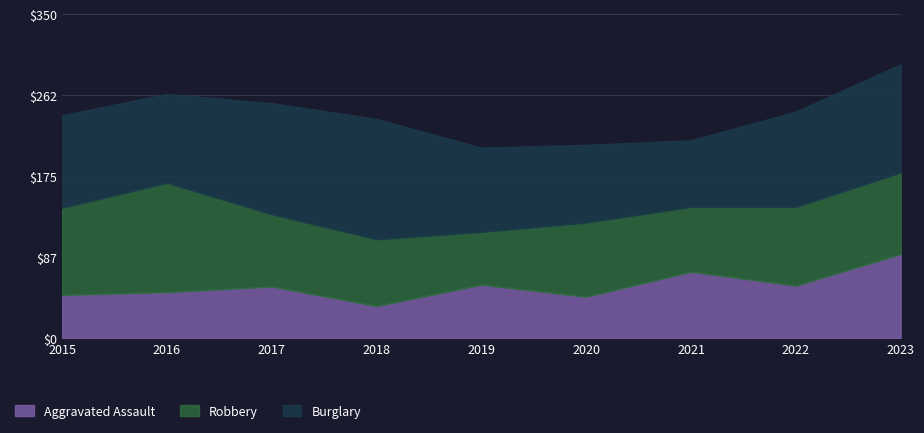

Rank the categories by Burglary value from lowest to highest.

2021, 2020, 2019, 2016, 2015, 2022, 2023, 2017, 2018